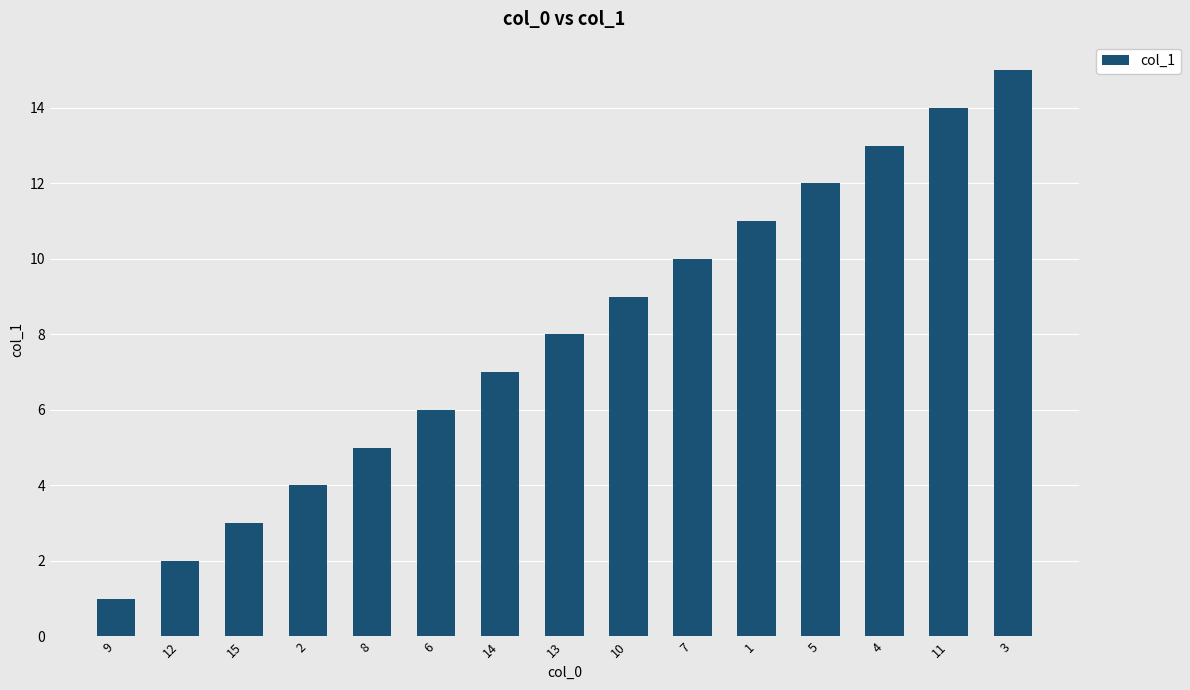

Reading left to right, list all the values displayed in this chart.

9=1	12=2	15=3	2=4	8=5	6=6	14=7	13=8	10=9	7=10	1=11	5=12	4=13	11=14	3=15